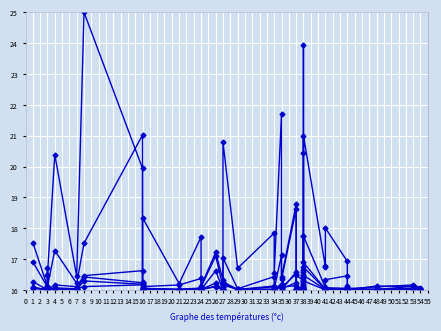

The value of lowAlpha at 38 is 16.0. True or false?

True